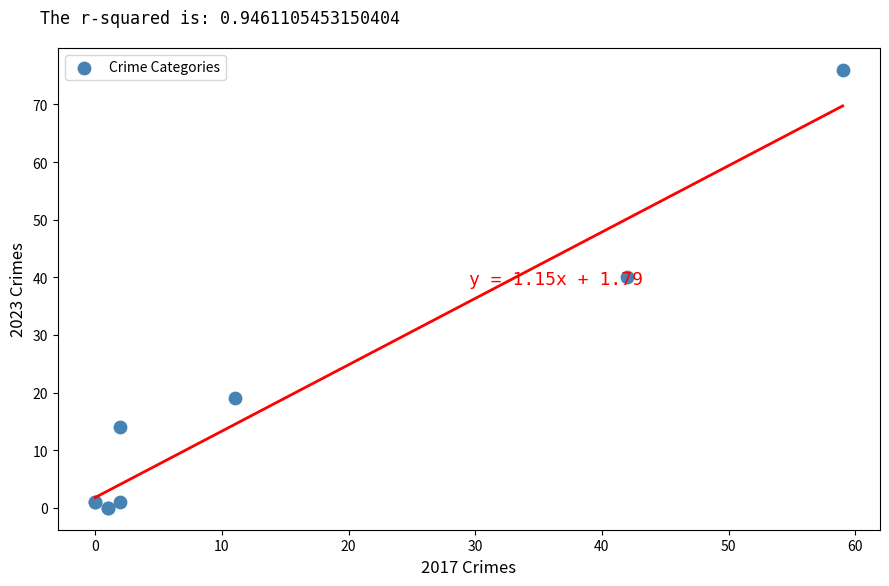

What Y value in the scatter plot is closest to 38?

40